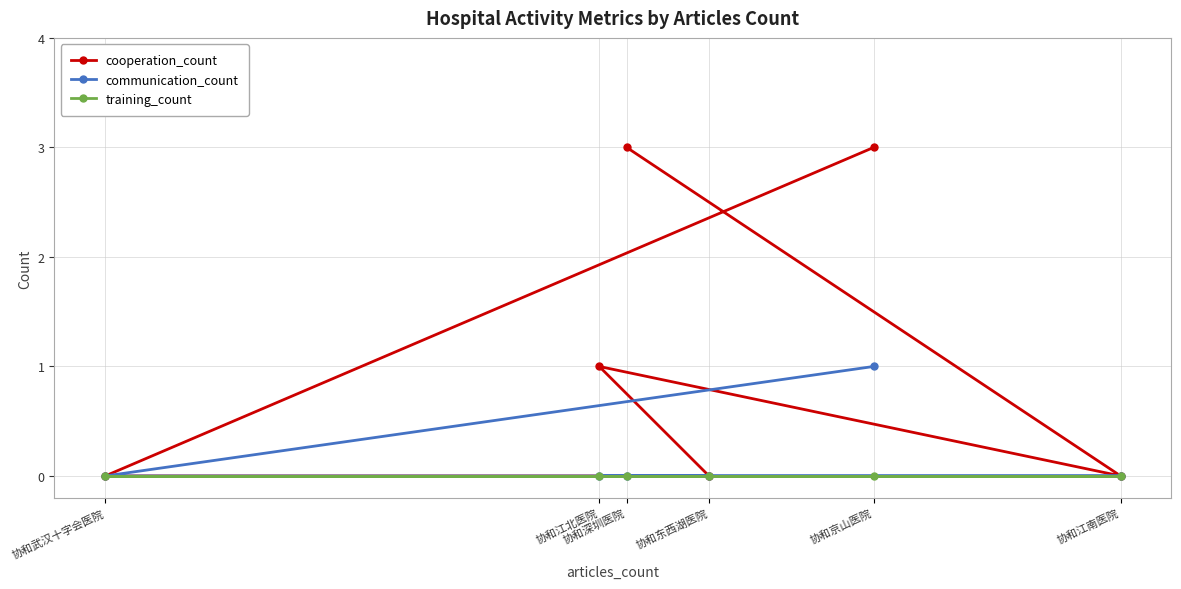

Reading right to left, extract all data points from this chart.

cooperation_count: 协和江南医院=0	协和京山医院=3	协和东西湖医院=0	协和深圳医院=3	协和江北医院=1	协和武汉十字会医院=0
communication_count: 协和江南医院=0	协和京山医院=1	协和东西湖医院=0	协和深圳医院=0	协和江北医院=0	协和武汉十字会医院=0
training_count: 协和江南医院=0	协和京山医院=0	协和东西湖医院=0	协和深圳医院=0	协和江北医院=0	协和武汉十字会医院=0